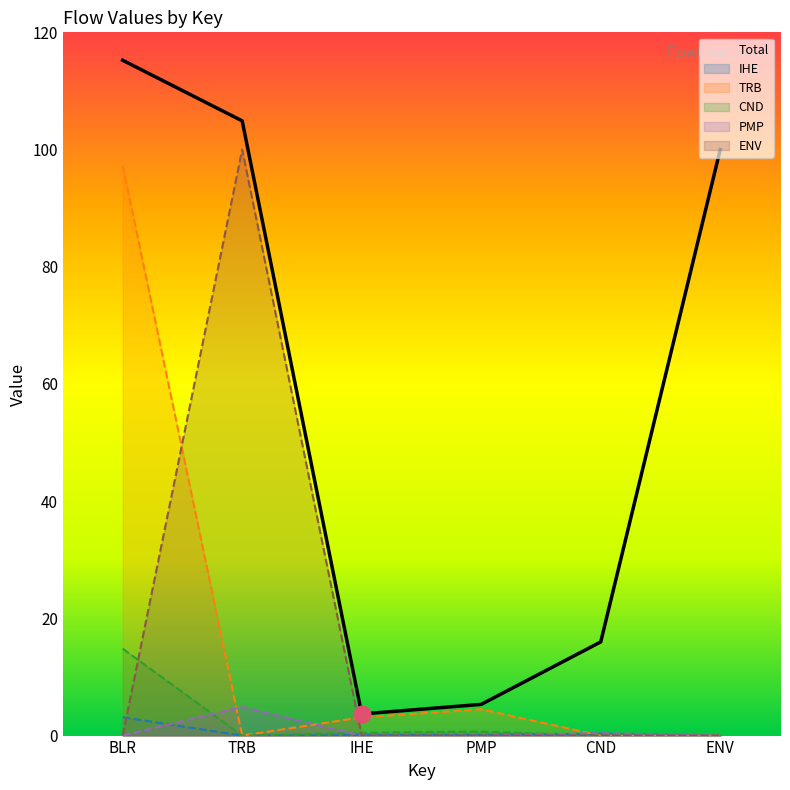

Reading right to left, transcribe all the data shown in this chart.

Total: 100.0	16.0	5.3	3.7	104.9	115.2
IHE: 0.0	0.3	0.1	0.1	0.0	3.1
TRB: 0.0	0.0	4.5	3.1	0.0	97.3
CND: 0.0	0.0	0.7	0.5	0.0	14.8
PMP: 0.0	0.4	0.0	0.0	4.9	0.0
ENV: 0.0	0.0	0.0	0.0	100.0	0.0